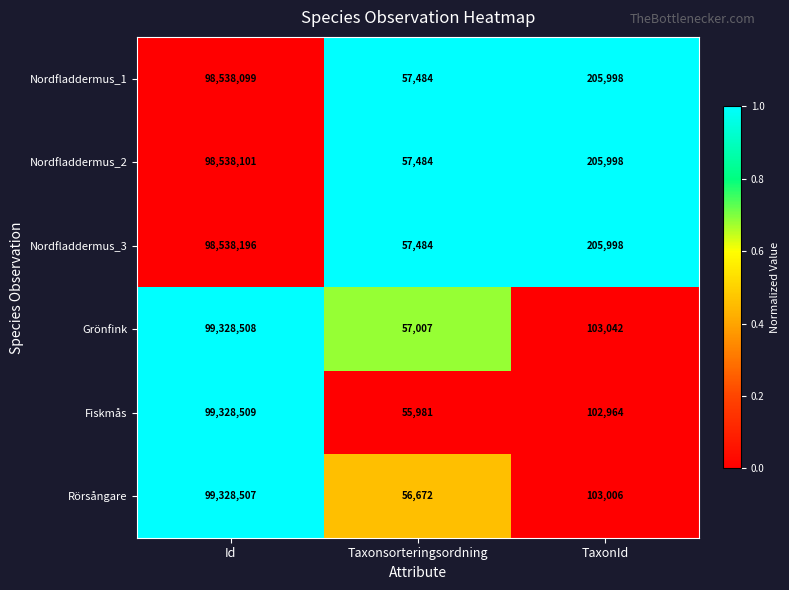

At which label does Fiskmås first exceed 102964?

Id